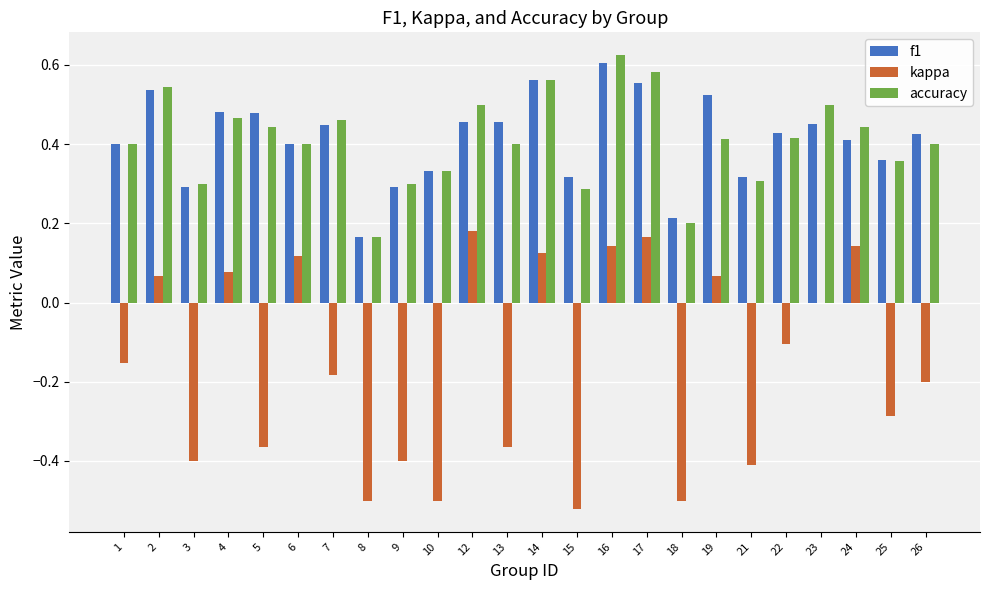

Between 3 and 8, which series saw the biggest shift?

accuracy